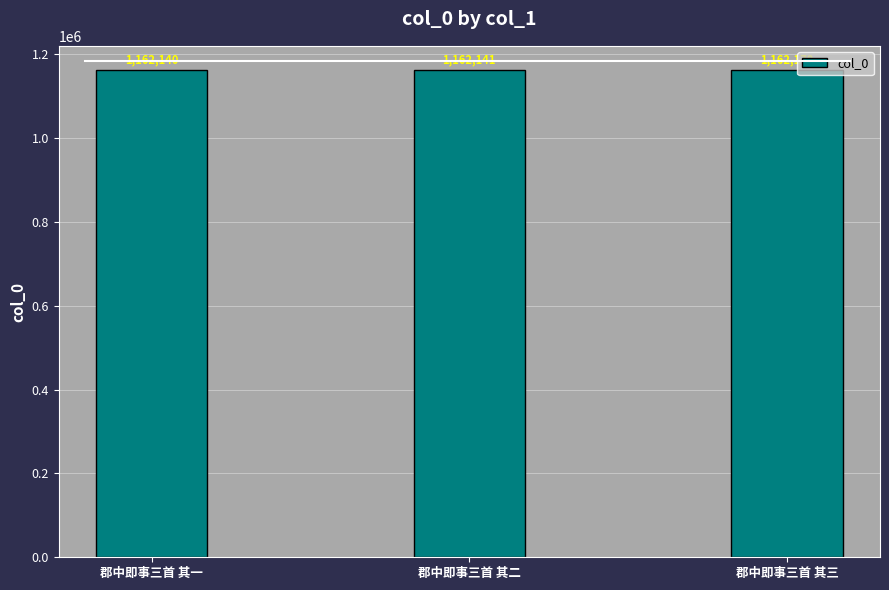

Which category has the lowest value across all series?

郡中即事三首 其一